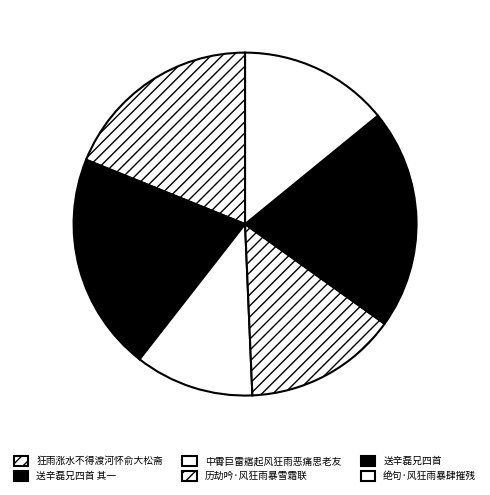

Is there a majority slice in this chart?

No